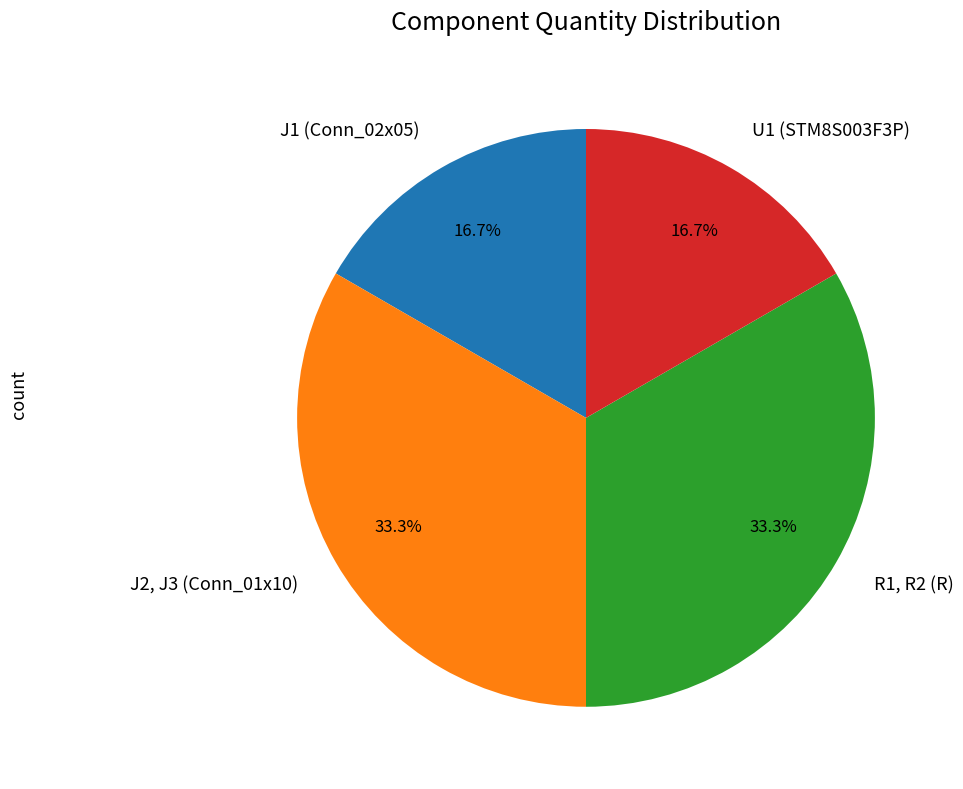

What is the total percentage of J2, J3 (Conn_01x10) and J1 (Conn_02x05)?

50.0%